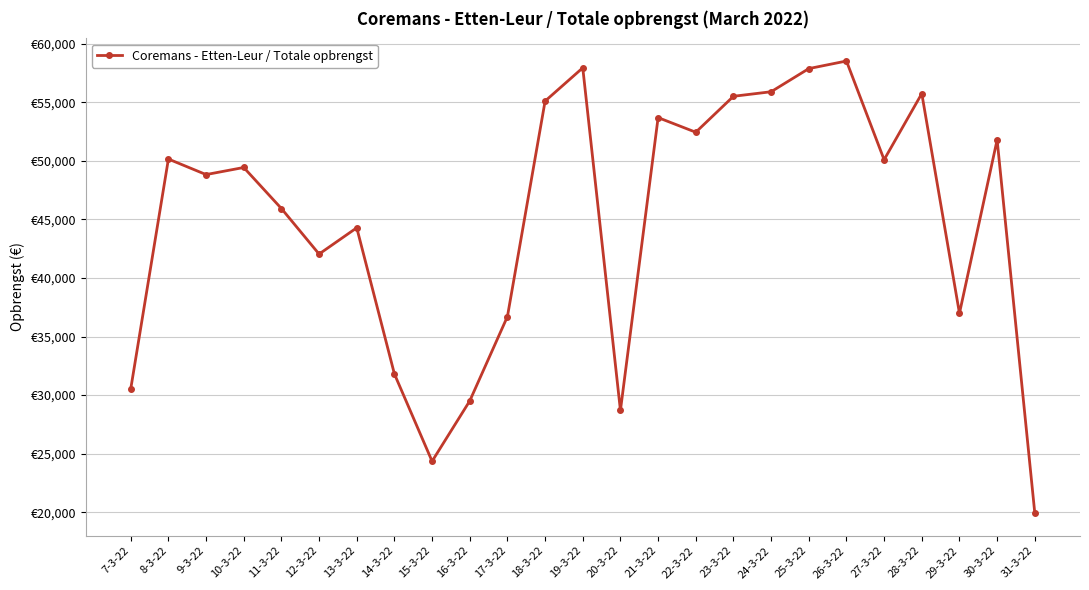

Does the chart have visible grid lines?

Yes